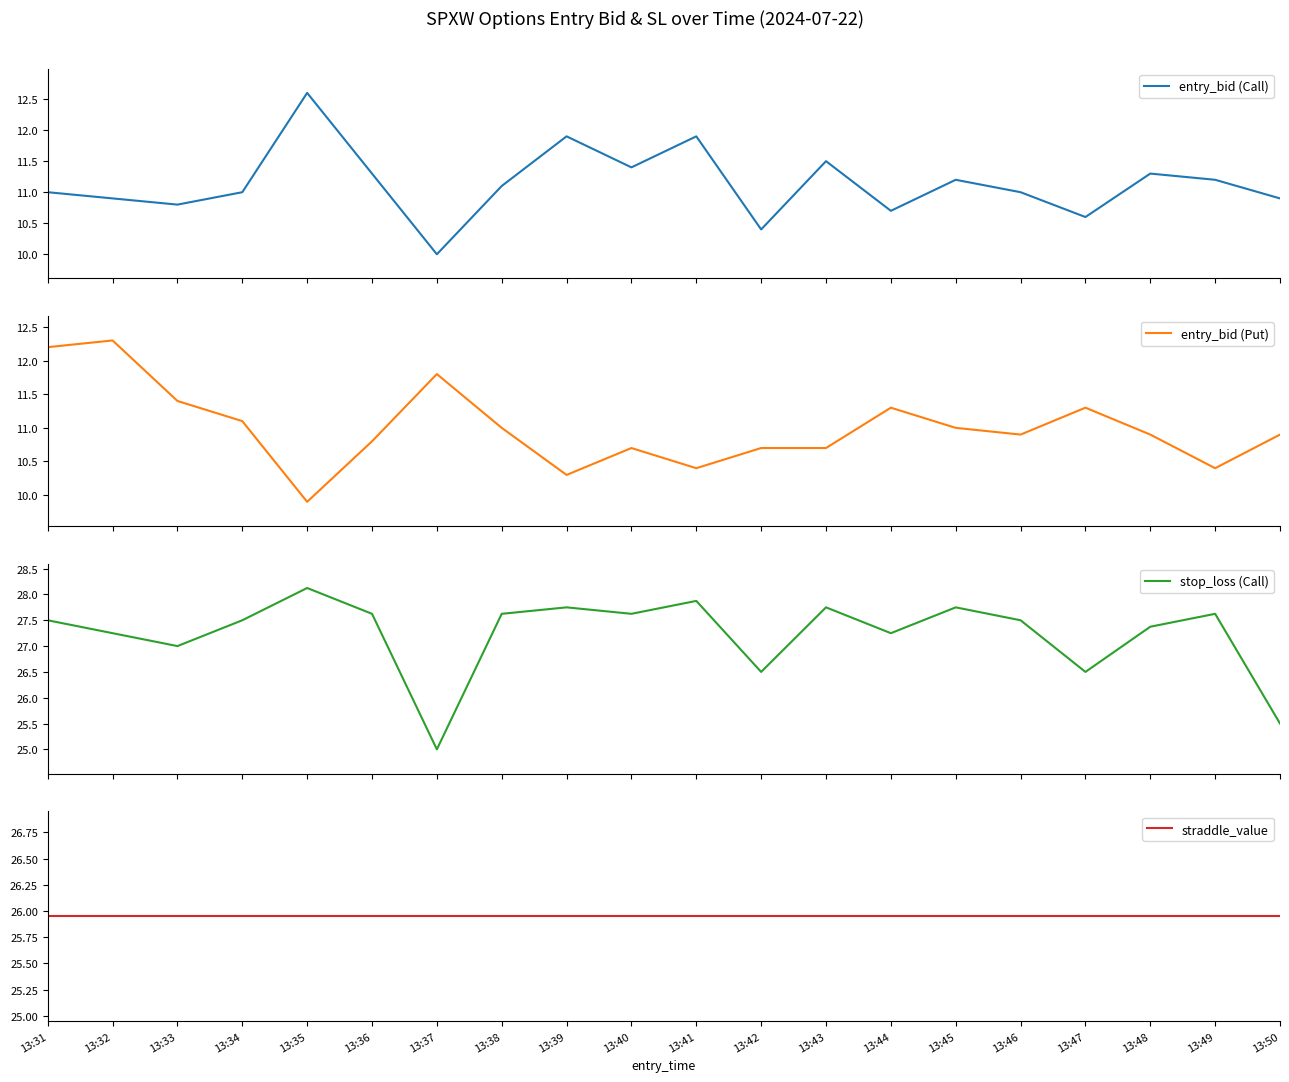

What is the value of the stop_loss (Call) point at the 9th from the left?

27.8